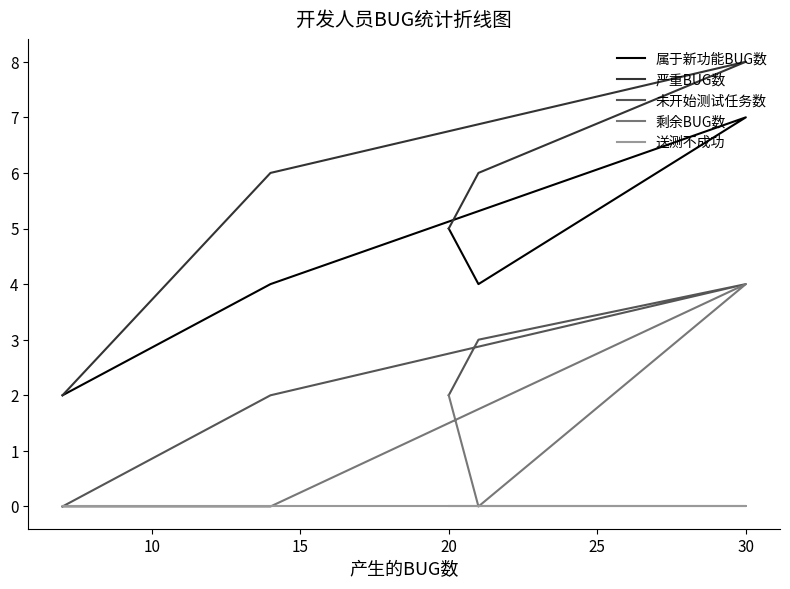

List the series in order of their overall mean, highest first.

严重BUG数, 属于新功能BUG数, 未开始测试任务数, 剩余BUG数, 送测不成功